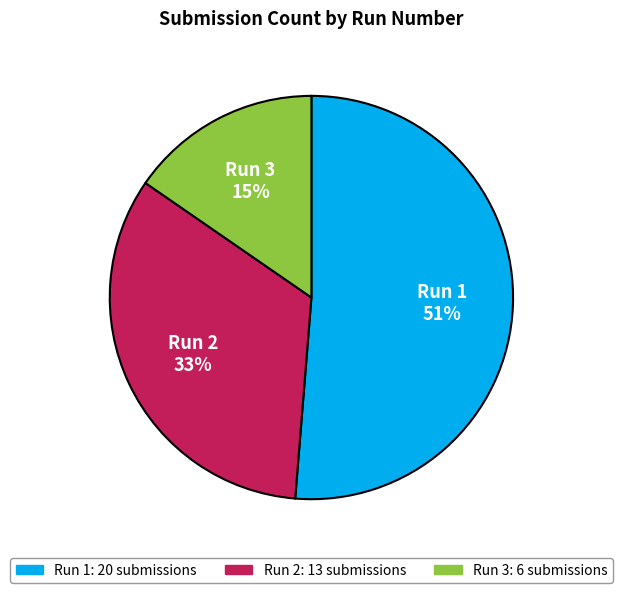

Is it true that Run 3 is 3% of the pie?

False